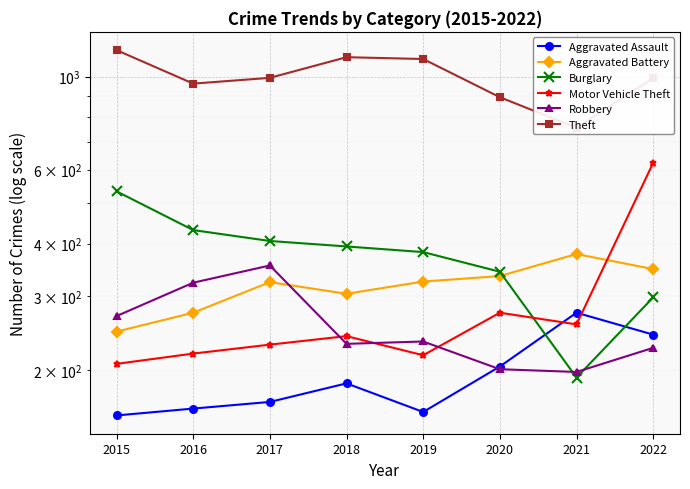

At which category does Motor Vehicle Theft reach its first local valley?

2019